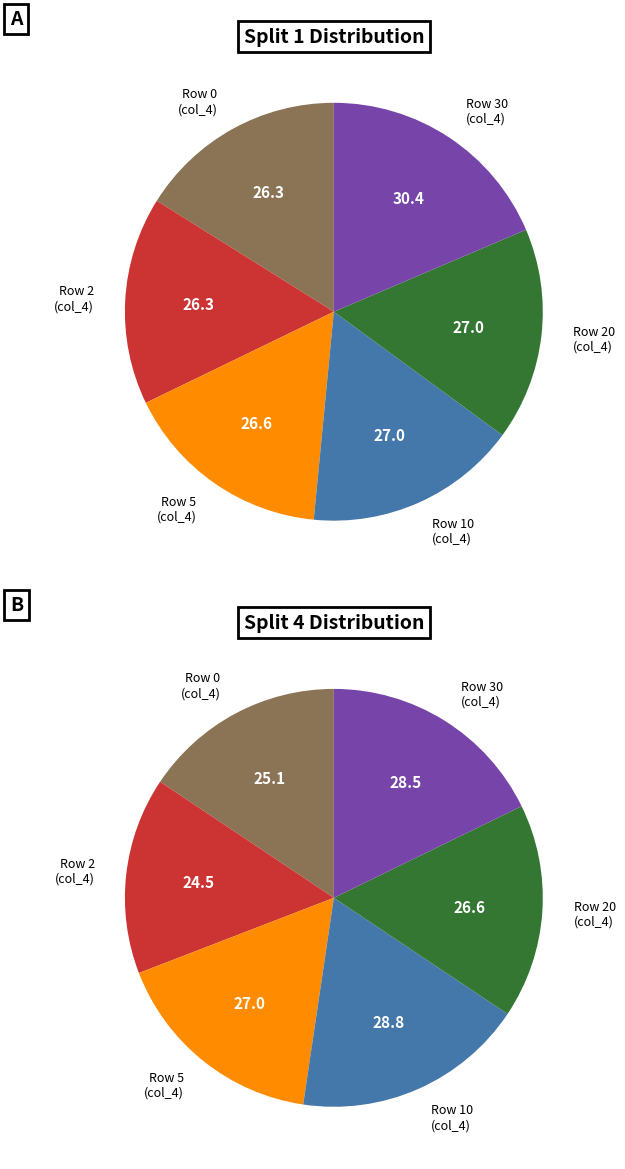

Is it true that 30 is 18% of the pie?

False